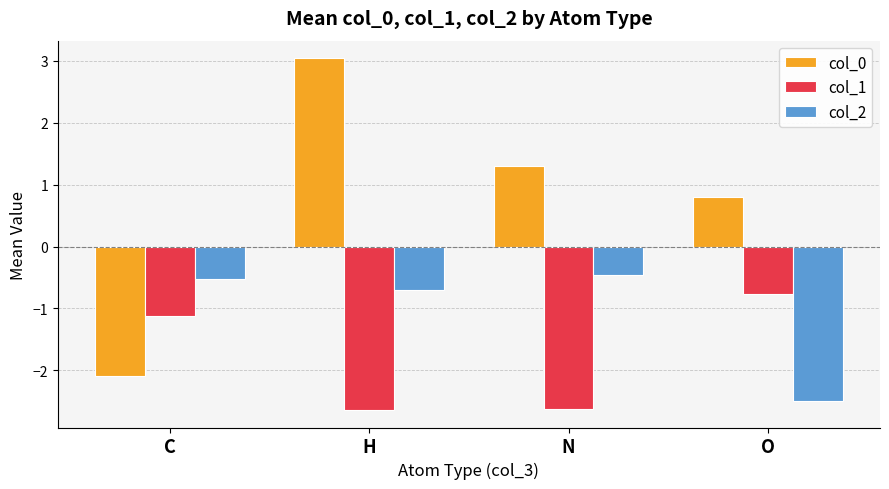

What is the difference between the maximum and minimum values in the col_1 series?

1.9